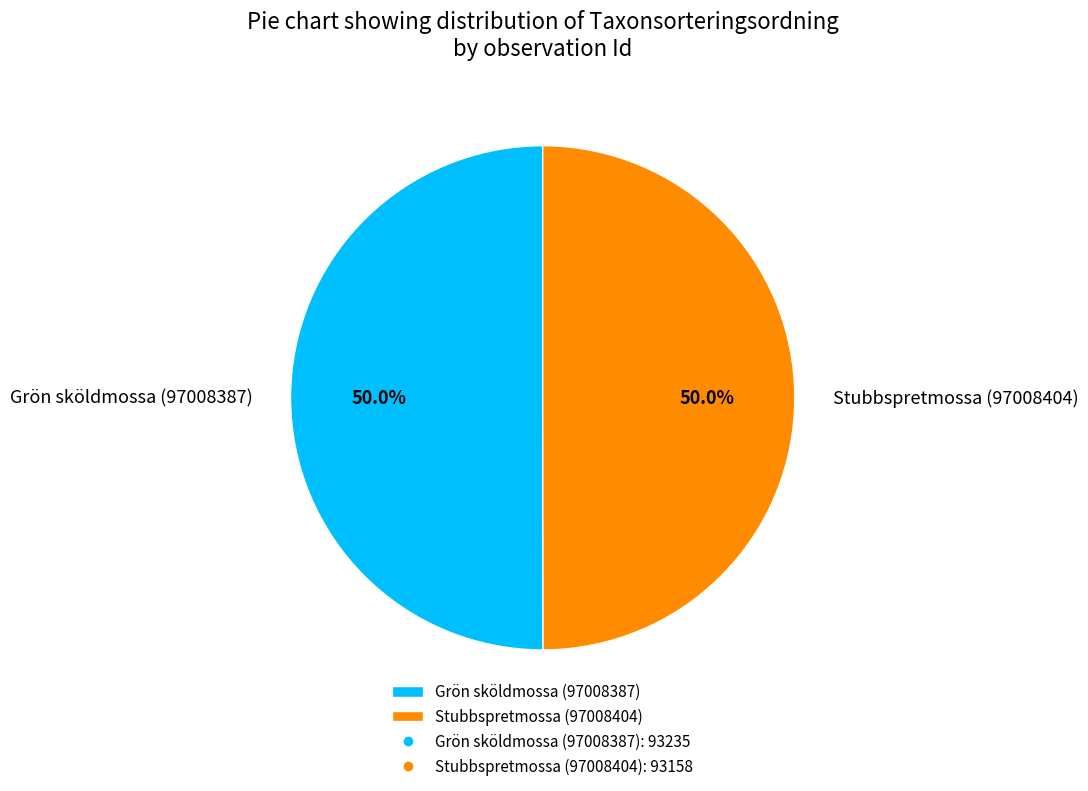

What percentage is the Grön sköldmossa (97008387) slice, to the nearest percent?

50%